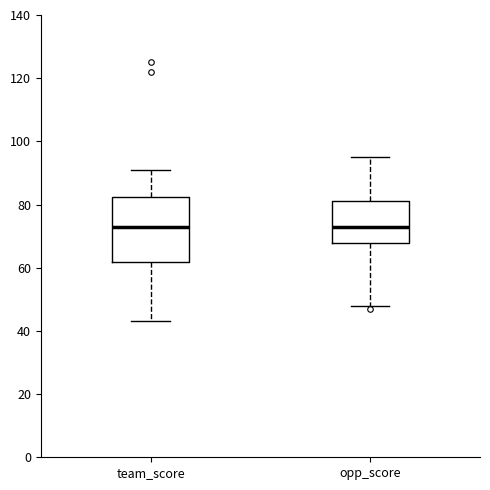

Comparing the boxes themselves (not the whiskers), which one is the tallest?

team_score